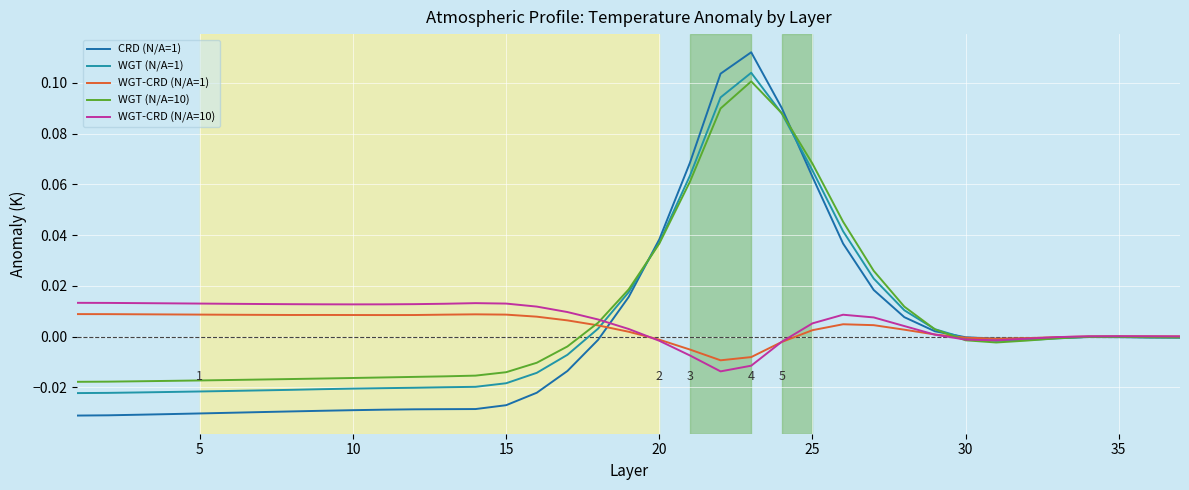

What are all the series names shown in the legend?

CRD (N/A=1), WGT (N/A=1), WGT-CRD (N/A=1), WGT (N/A=10), WGT-CRD (N/A=10)